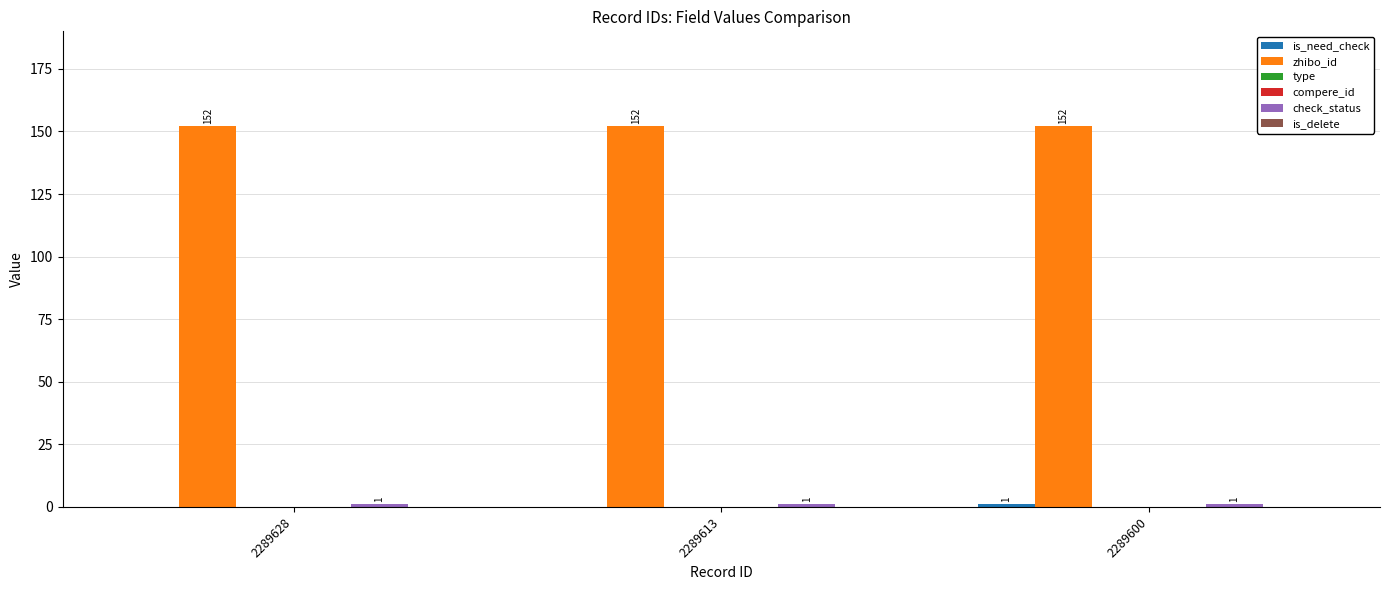

Which has a higher value, 2289613 or 2289600?

2289600